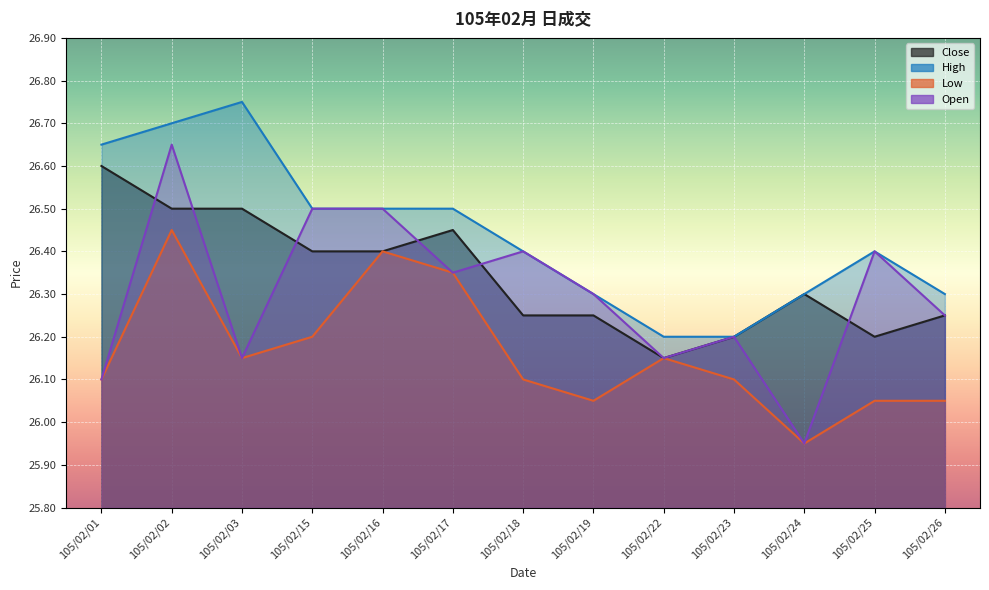

True or false: Low has a value of 38.3 at 105/02/19.

False